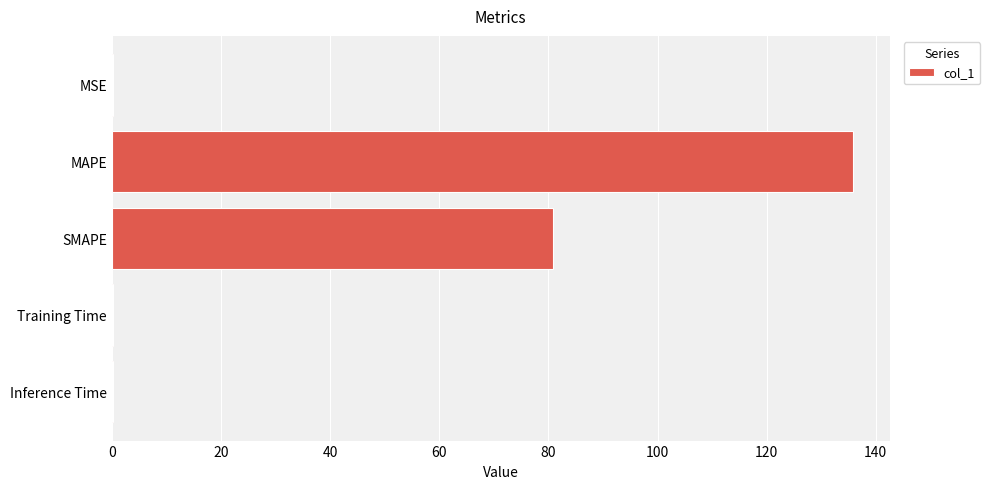

Between Inference Time and MAPE, which is larger?

MAPE